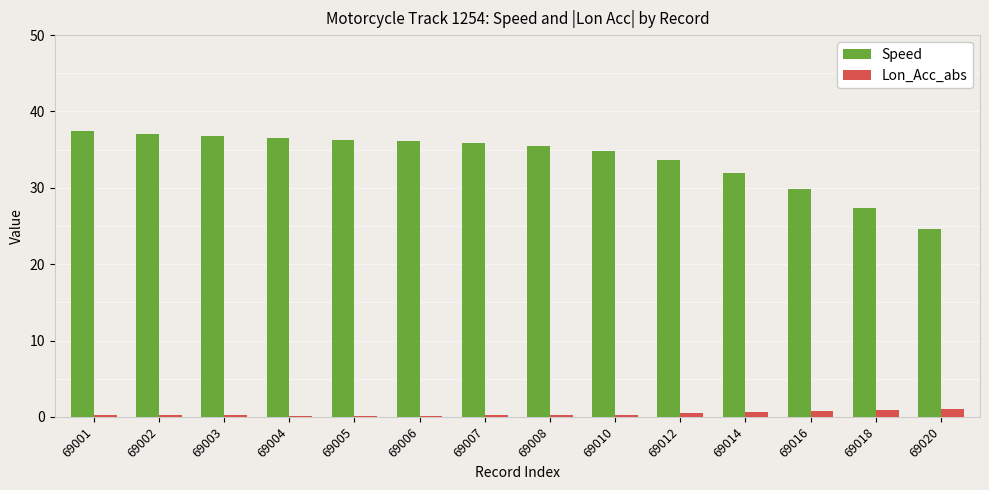

Between 69008 and 69016, which series saw the biggest shift?

Speed